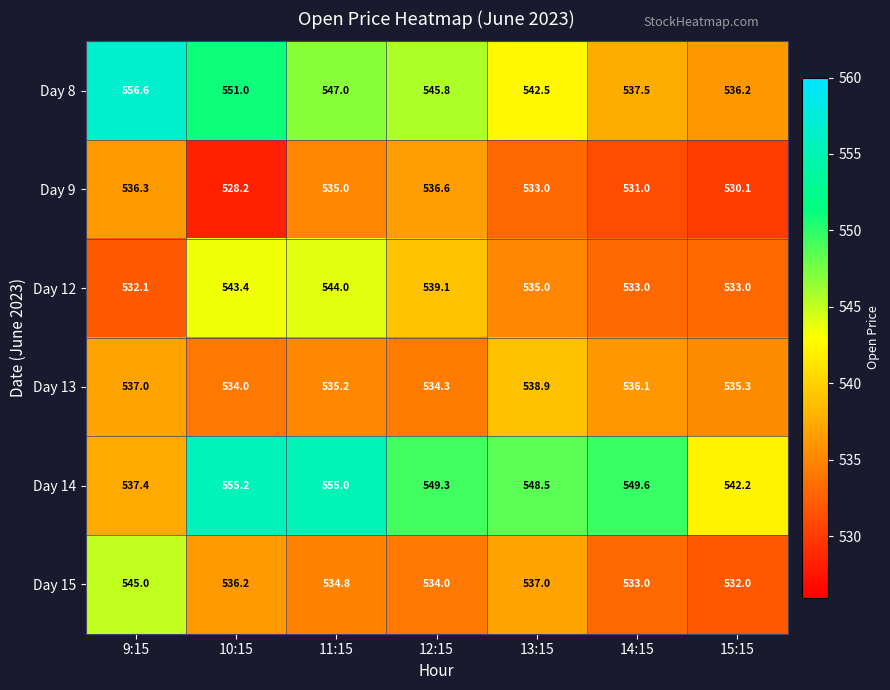

What is the minimum value shown in the chart?

528.2